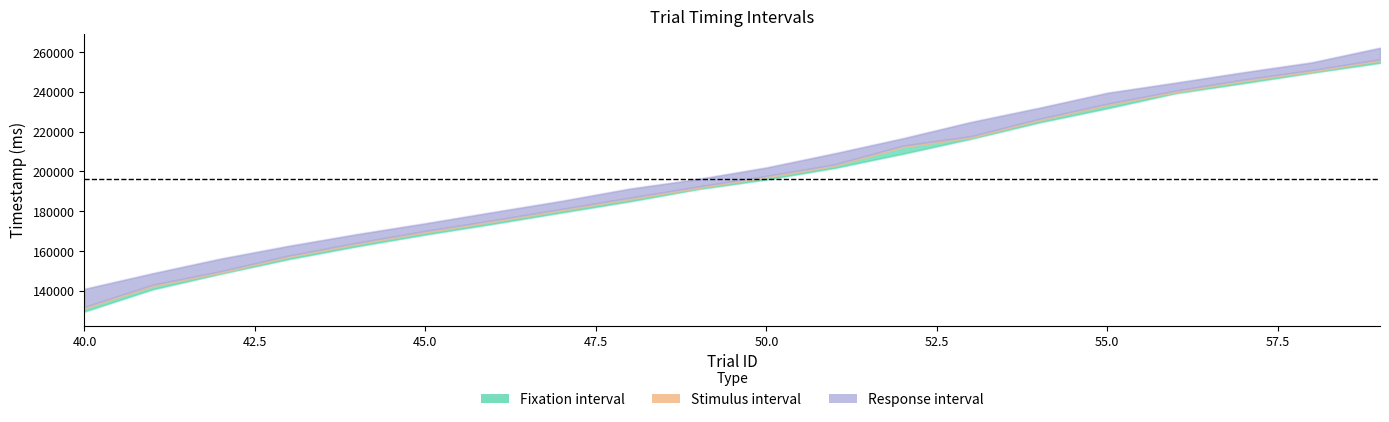

Which has a higher value, 42 or 49?

49